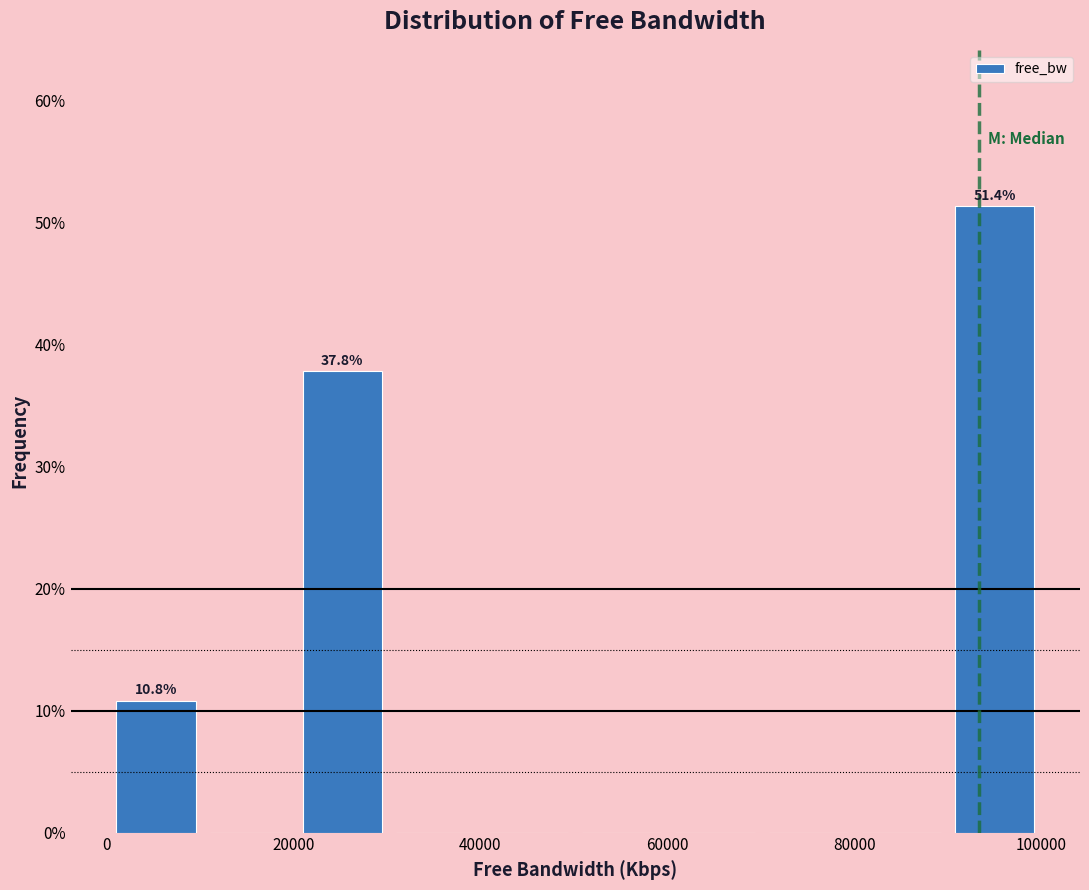

Which range on the x-axis has the tallest bar?

90000 to 100000